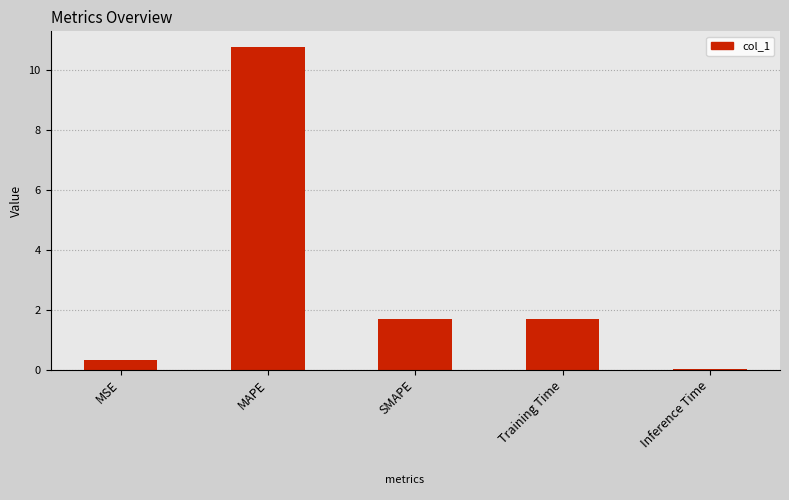

How many data points are above 1?

3